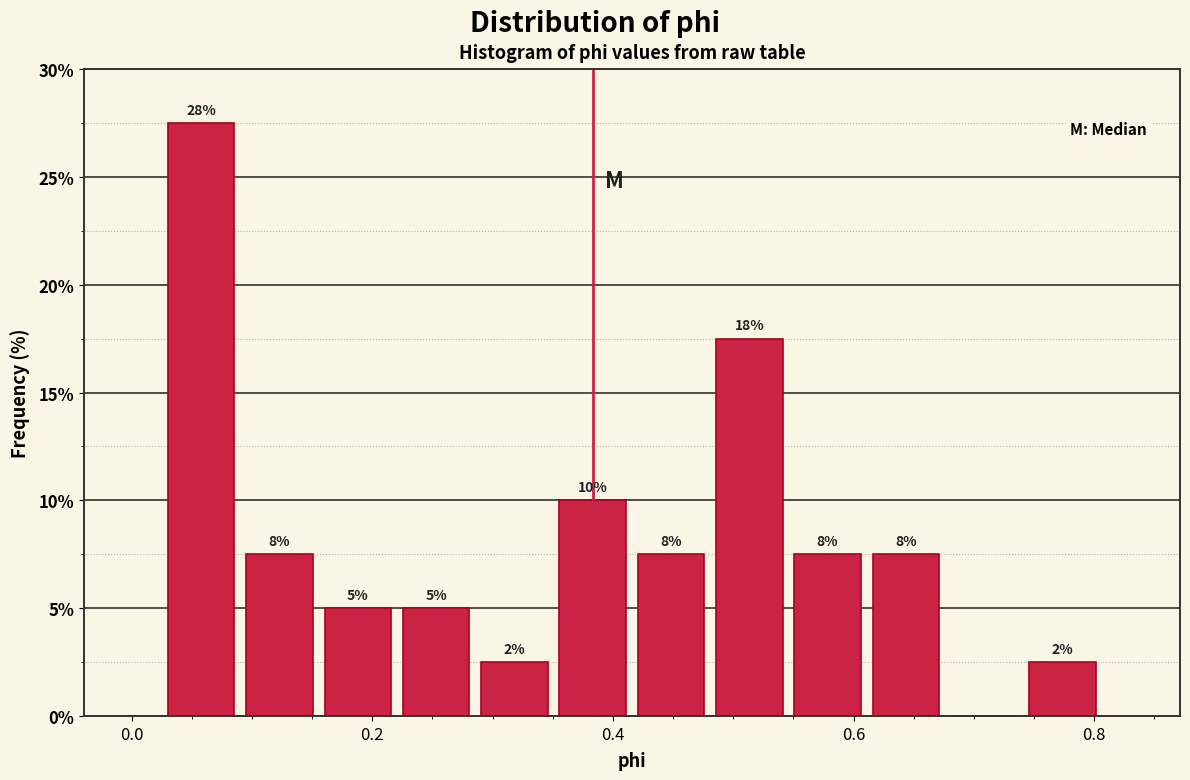

Around what value on the x-axis is the tallest bar? Give the approximate position of its centre, as read against the axis.

0.06